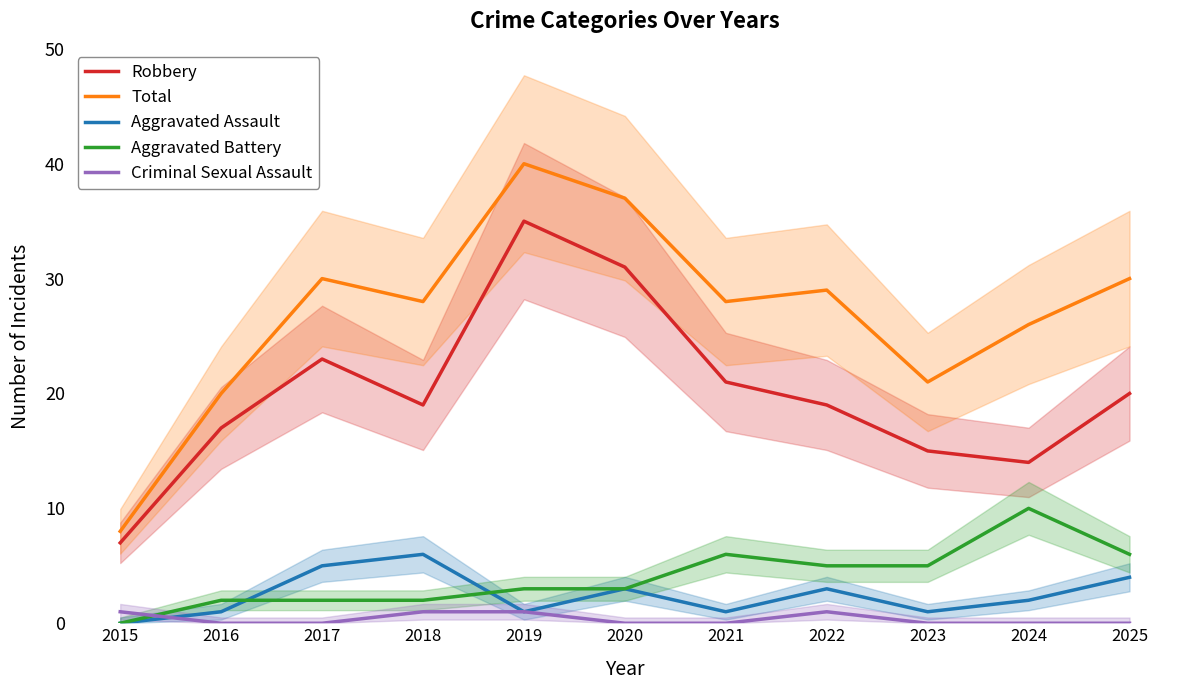

What is the value of the Total point at the 6th from the left?

37